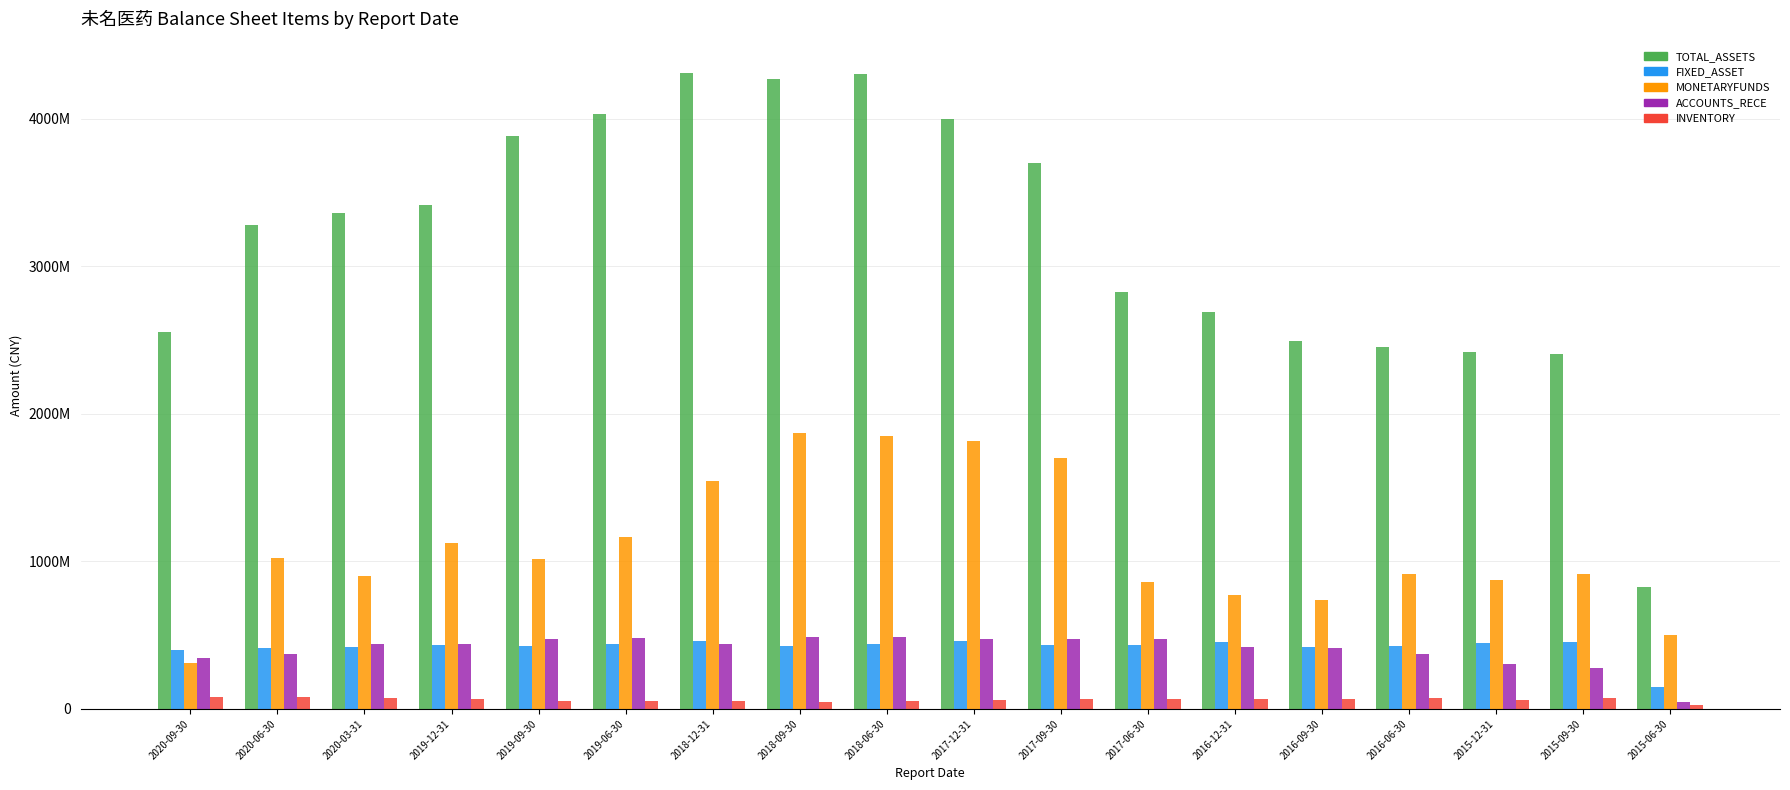

At which label does TOTAL_ASSETS first exceed 3363143790?

2020-03-31